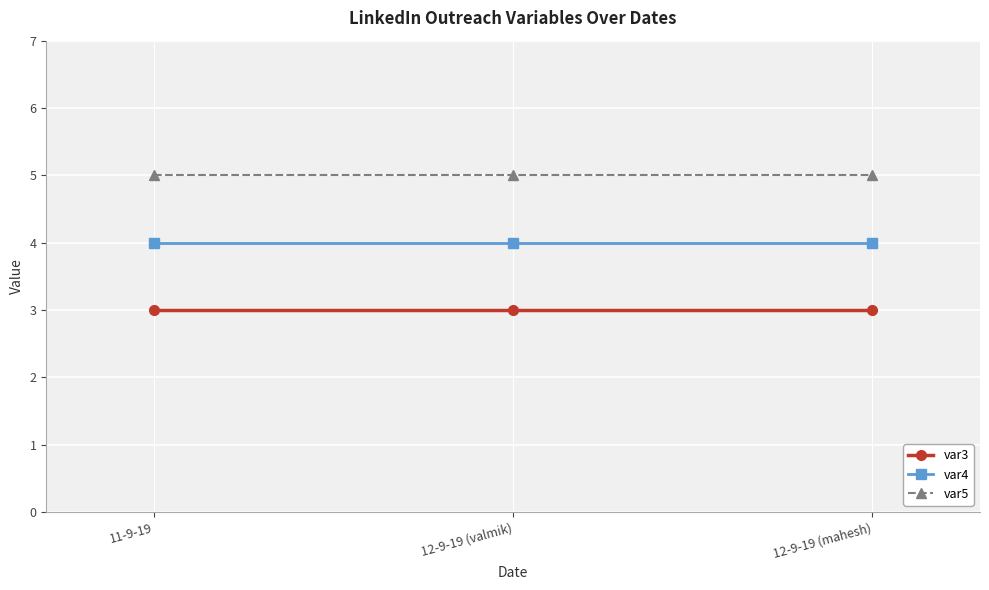

Is it true that var3 equals 1 at 12-9-19 (mahesh)?

False